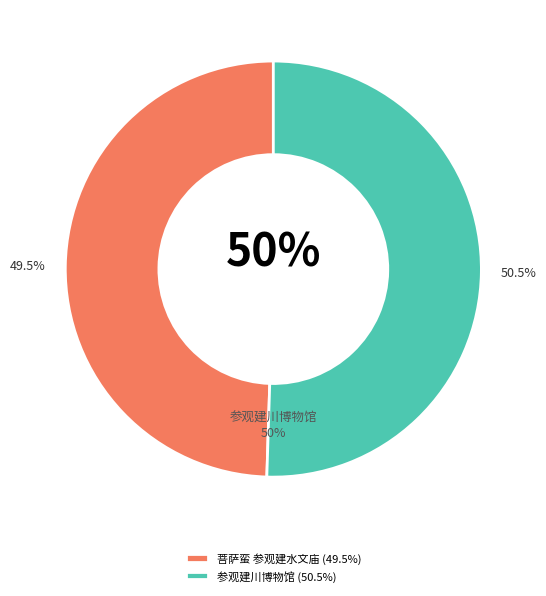

Is there any slice that represents more than half of the pie?

Yes